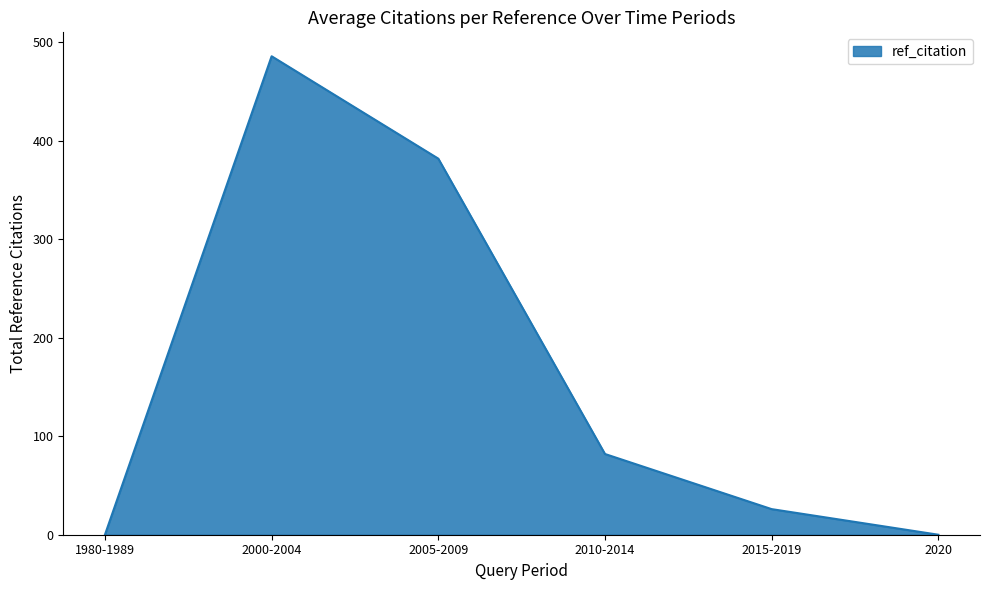

True or false: the data shows 34 at 2010-2014.

False